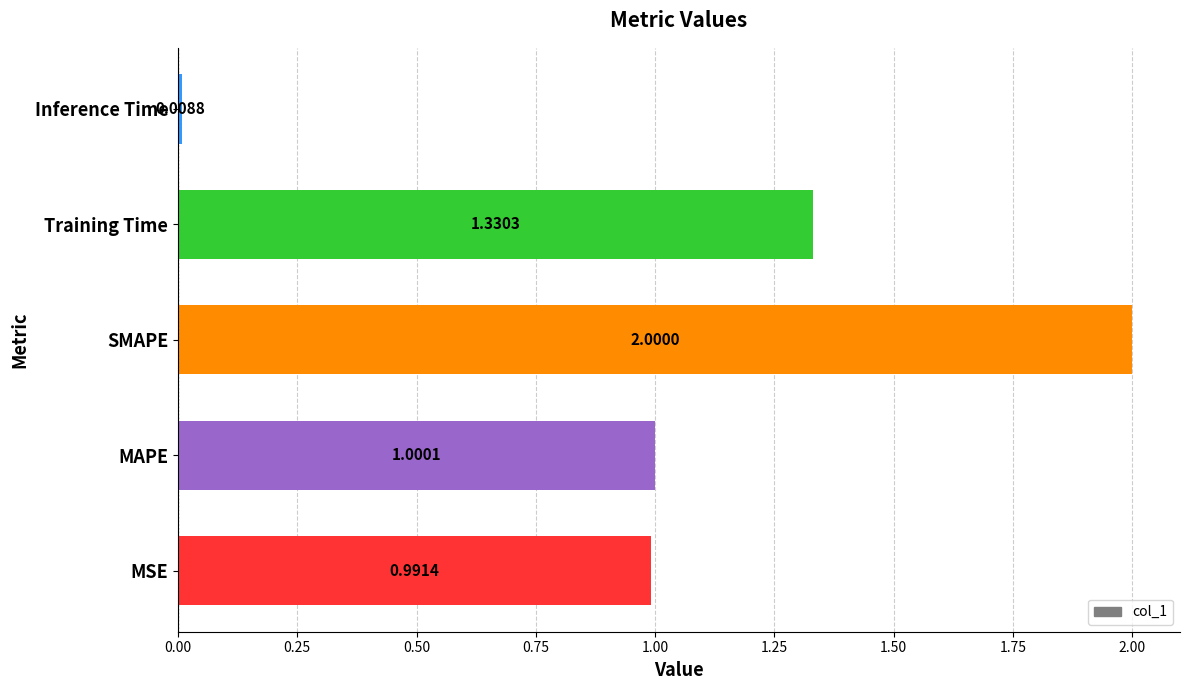

Between Training Time and SMAPE, which is larger?

SMAPE